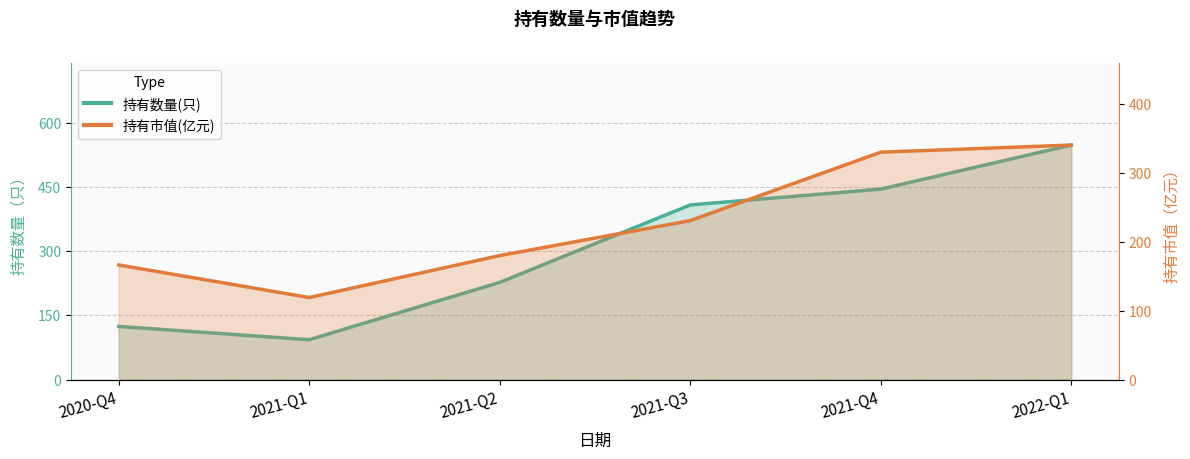

What position from the left is 2020-Q4?

1